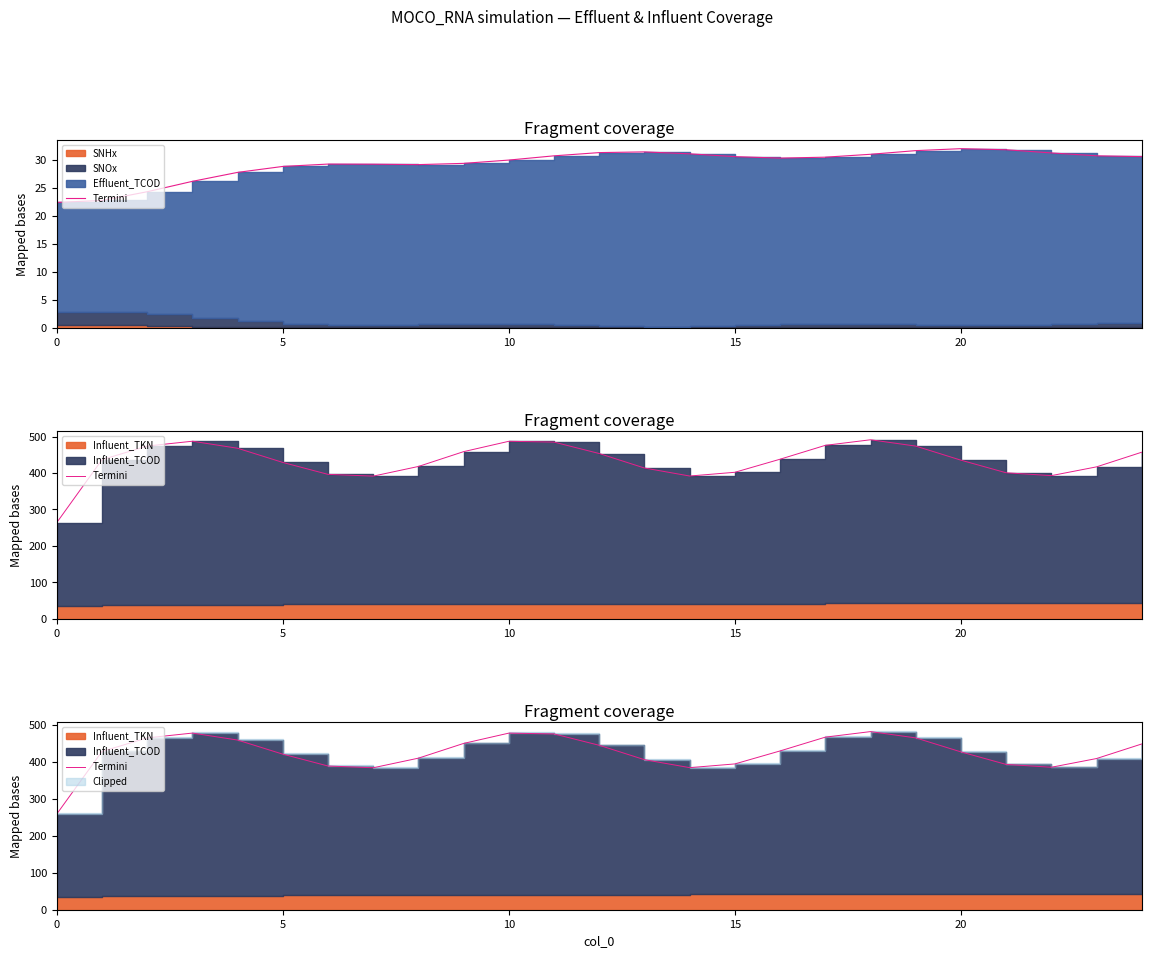

What is the sum of the values at 17 and 0?

727.0